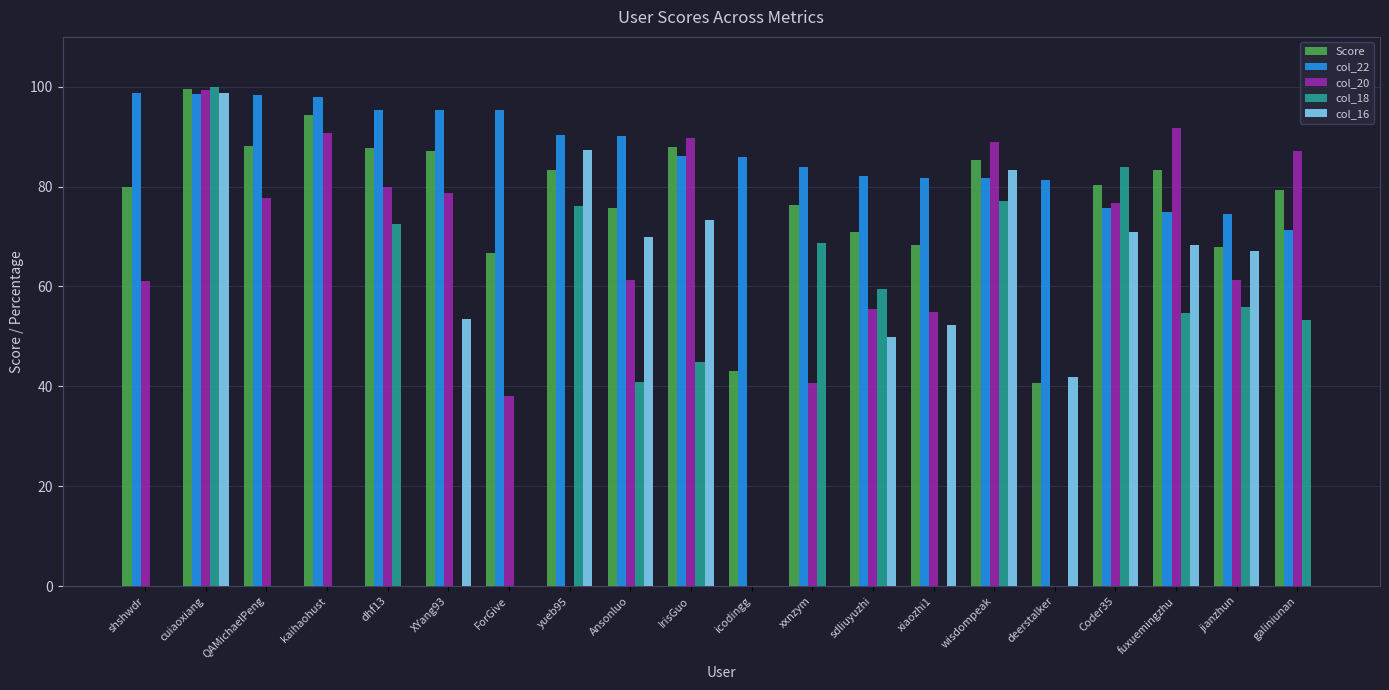

The col_22 series shows 81.7 at wisdompeak. True or false?

True